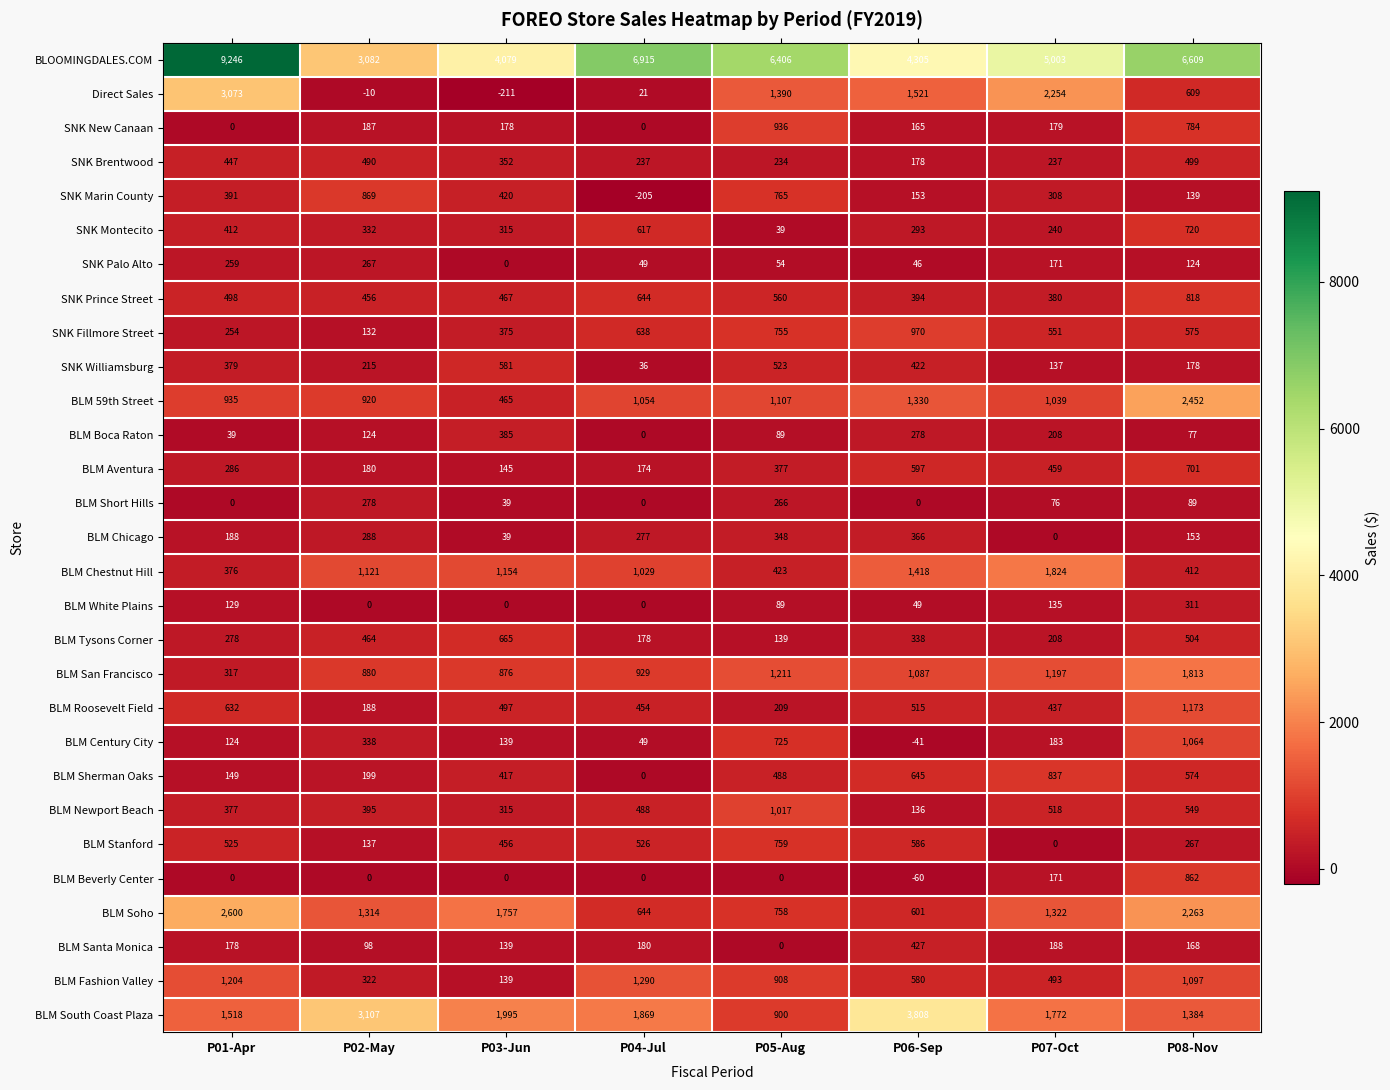

What is the difference between the highest and lowest values at P07-Oct?

5003